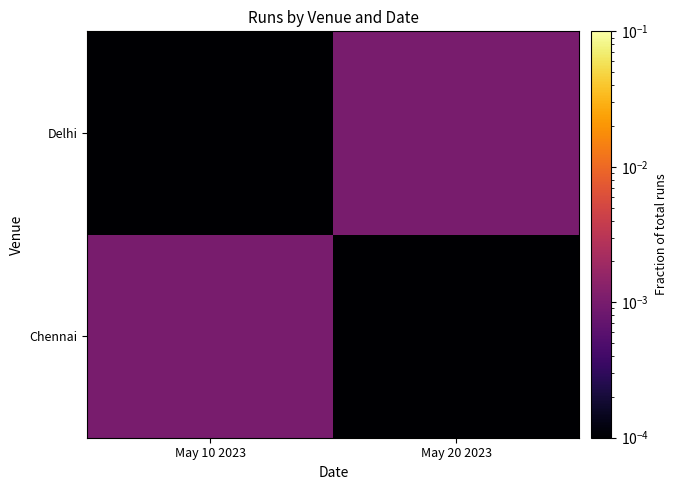

Which series has the largest range (max minus min)?

Chennai